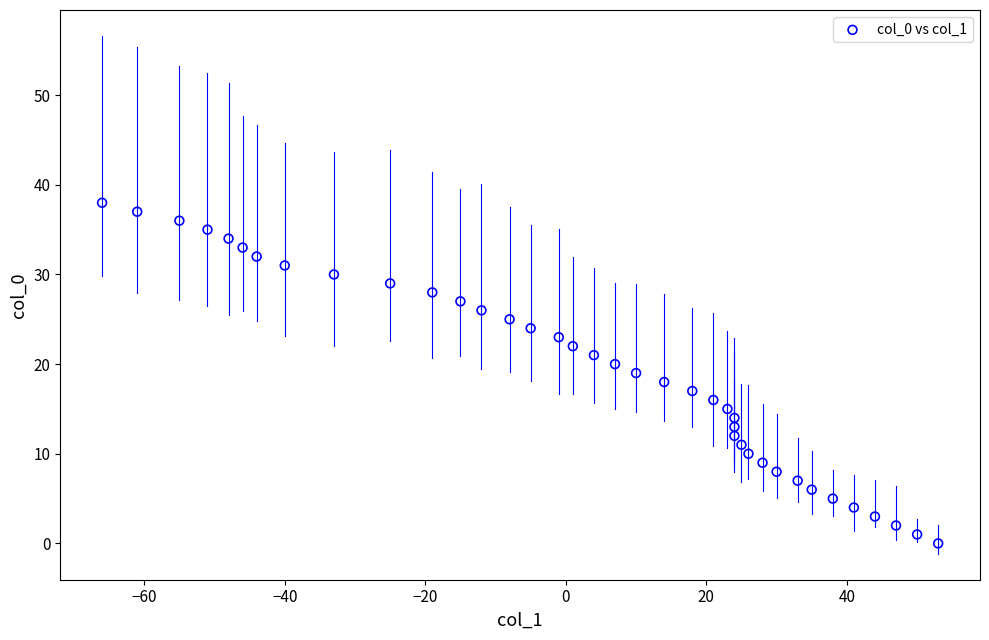

What is the range of X values (max minus min)?

119